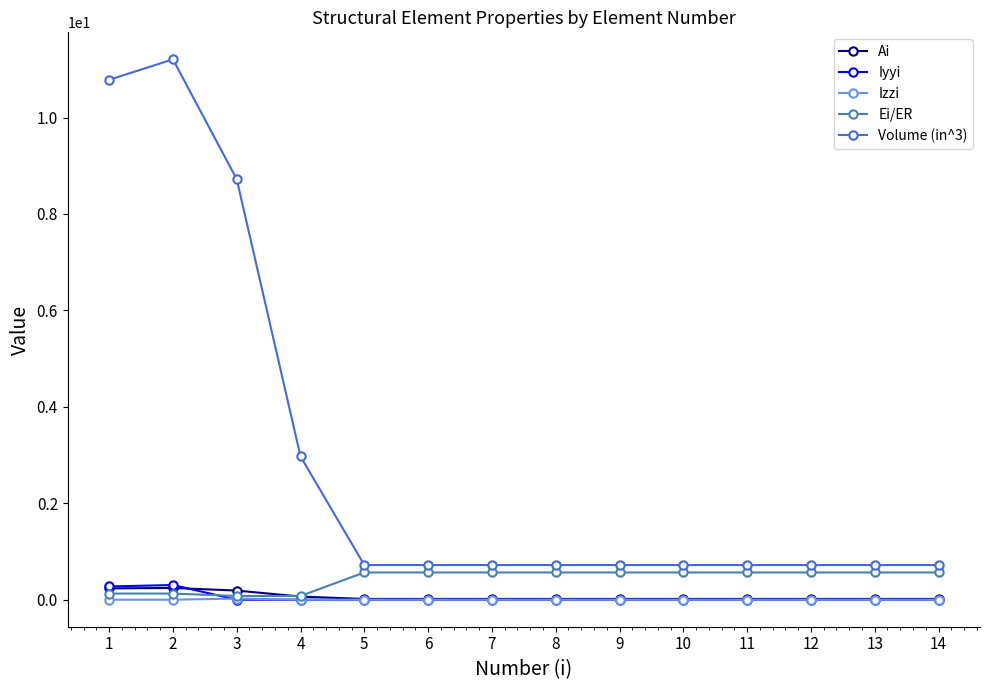

What is the difference between the highest and lowest values at 12?

0.7